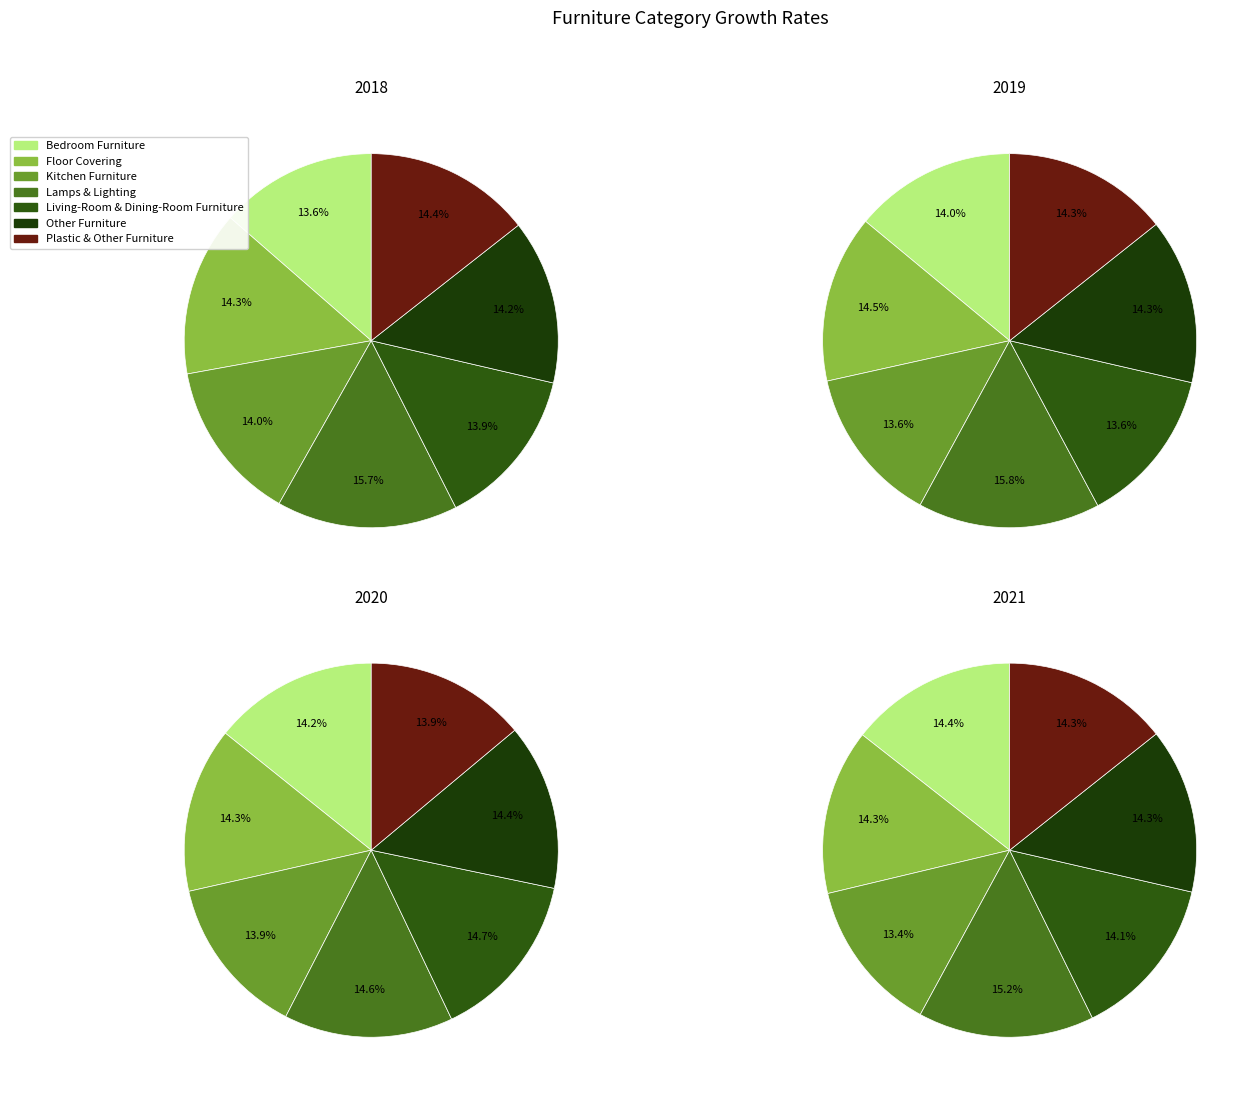

Which series changed the most between Kitchen Furniture and Lamps & Lighting?

2019